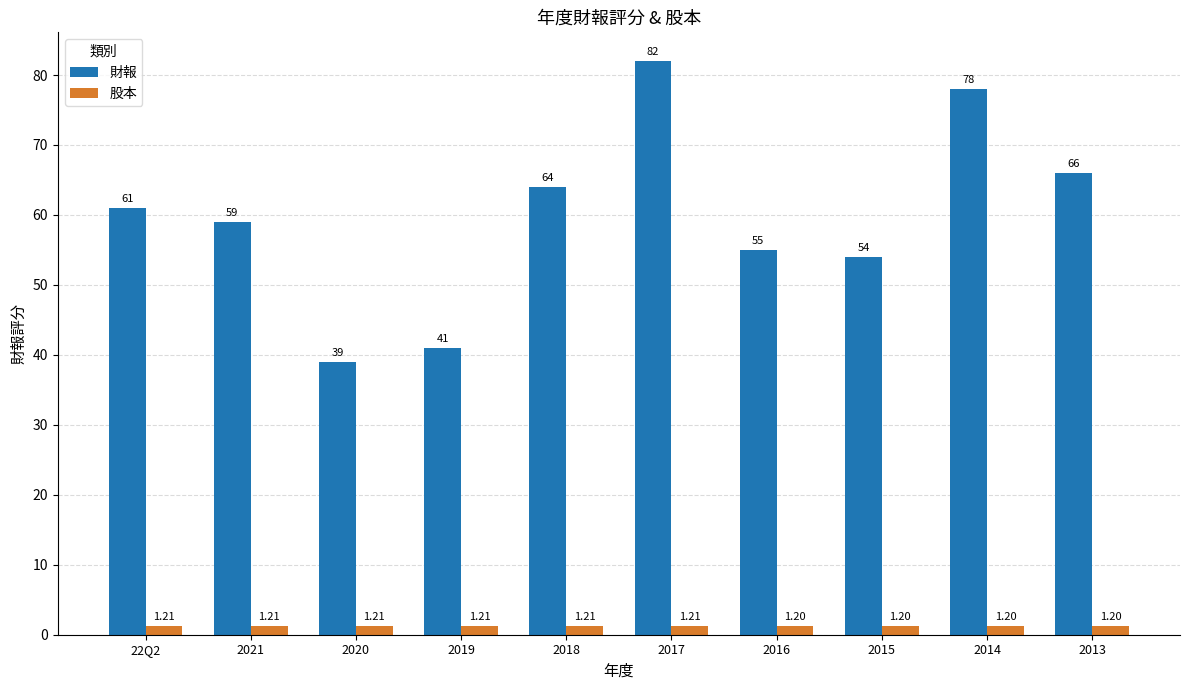

List the series in order of their peak value, lowest first.

股本, 財報